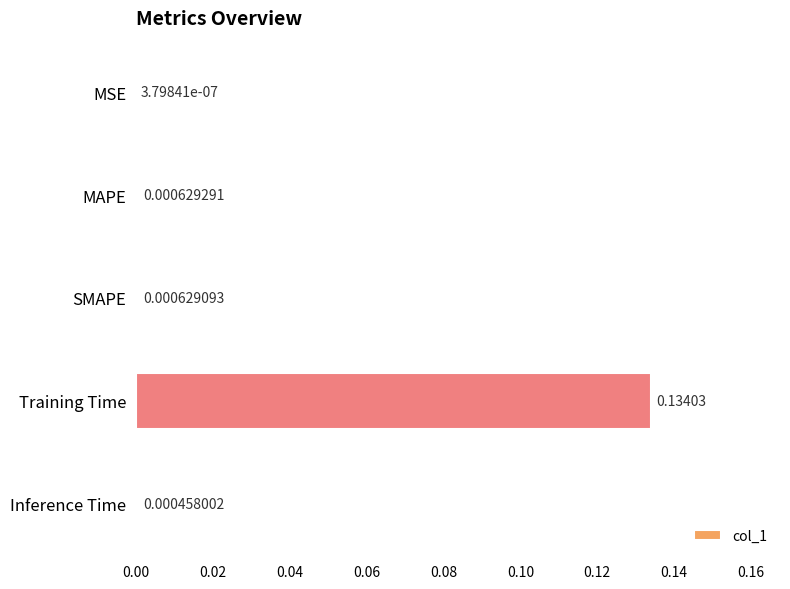

Are the bars grouped side by side (vs. stacked)?

No